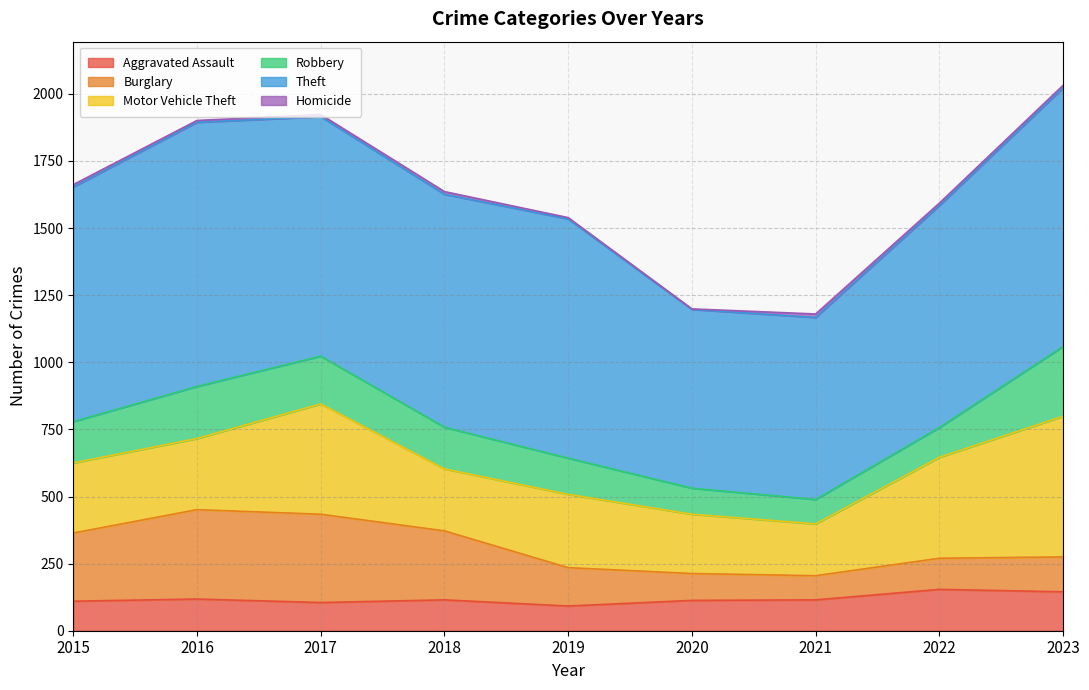

Reading left to right, transcribe all the data shown in this chart.

Aggravated Assault: 110	118	105	115	92	113	115	154	145
Burglary: 254	333	329	257	143	100	90	116	130
Motor Vehicle Theft: 261	265	411	231	273	221	193	376	524
Robbery: 154	194	178	155	135	97	91	111	260
Theft: 874	984	892	868	891	666	678	827	963
Homicide: 9	7	8	10	5	2	13	9	10